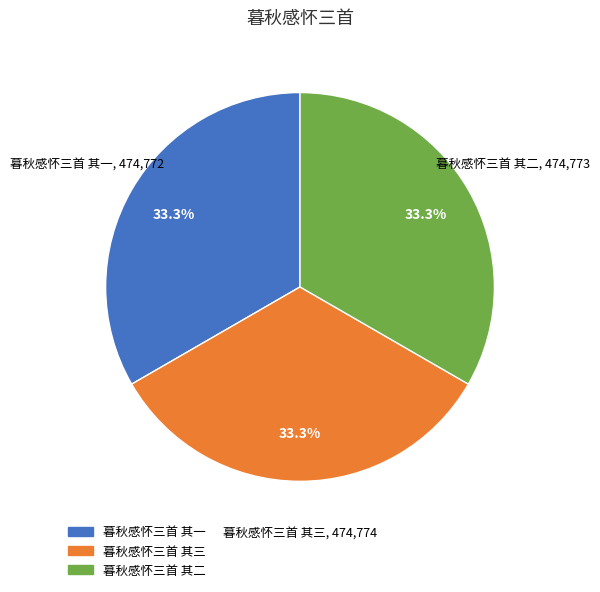

Approximately how many times larger is the value at 暮秋感怀三首 其二 compared to 暮秋感怀三首 其一?

1.0